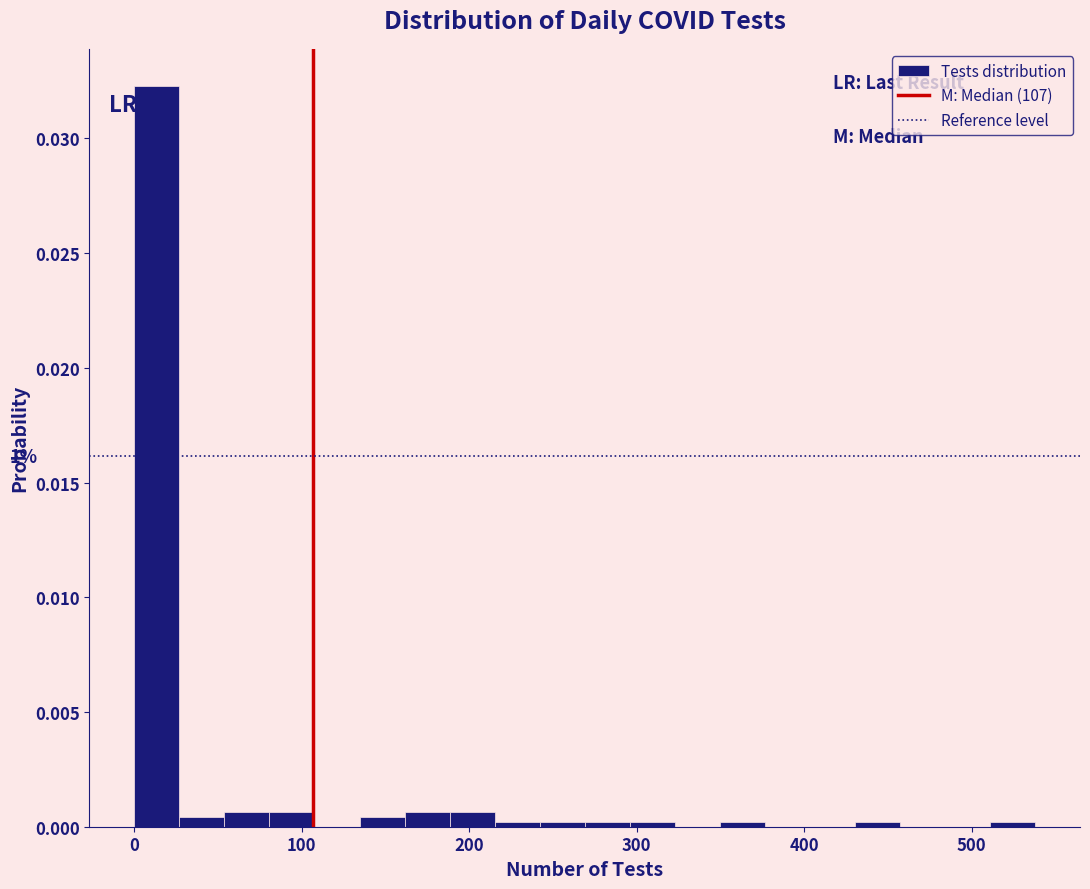

Read against the x-axis, roughly where is the centre of the tallest bar?

10